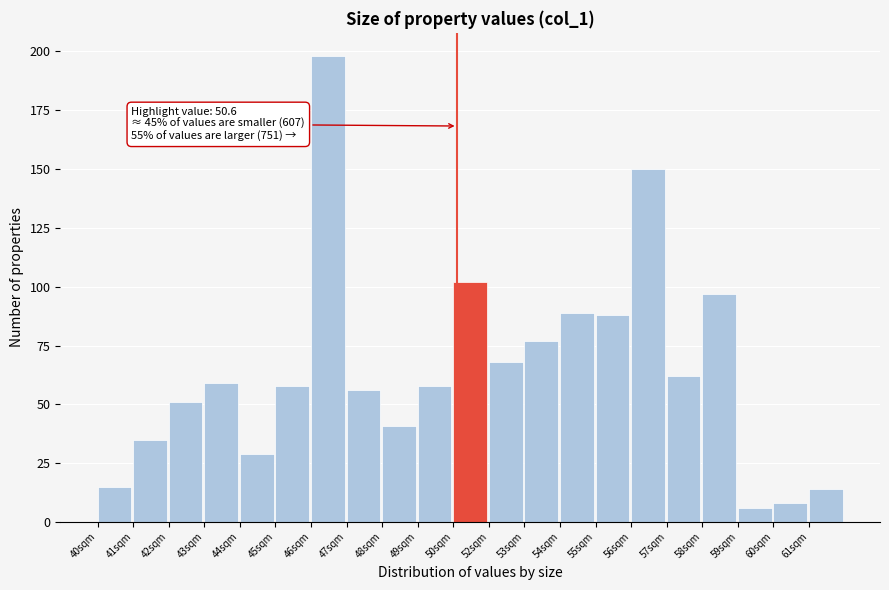

Reading left to right, what are all the values shown in this chart?

40sqm=15	41sqm=35	42sqm=51	43sqm=59	44sqm=29	45sqm=58	46sqm=198	47sqm=56	48sqm=41	49sqm=58	50sqm=102	52sqm=68	53sqm=77	54sqm=89	55sqm=88	56sqm=150	57sqm=62	58sqm=97	59sqm=6	60sqm=8	61sqm=14